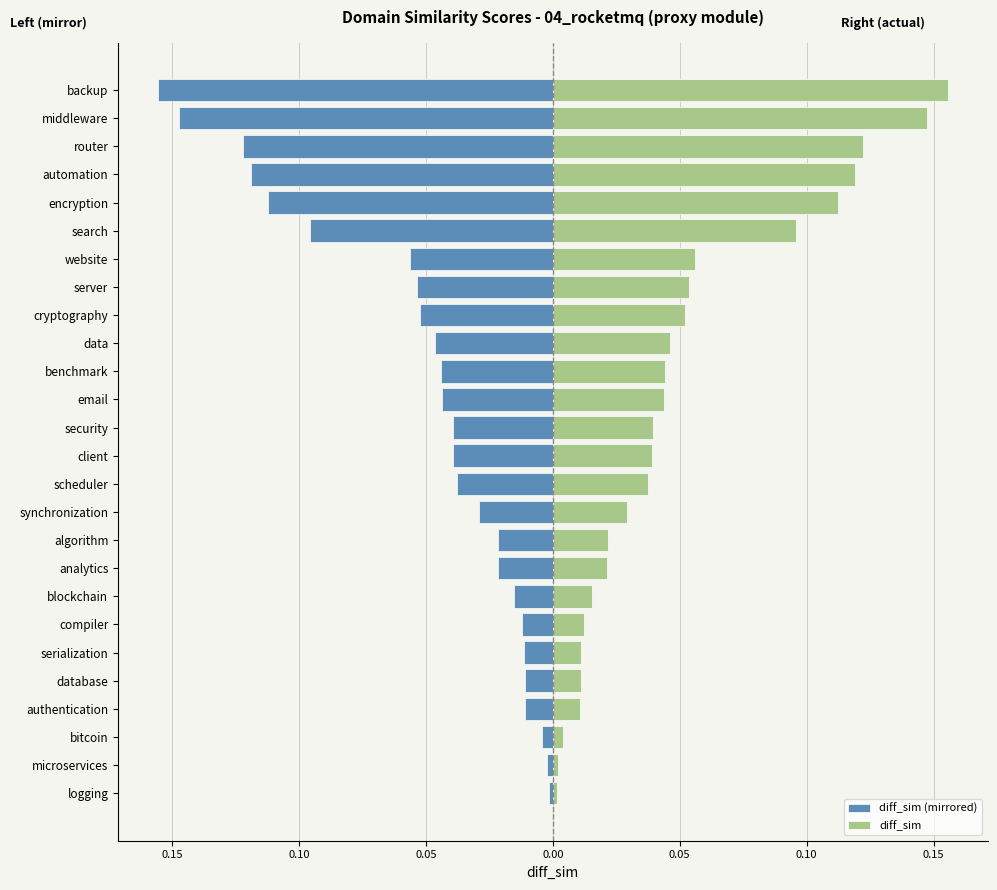

The value of diff_sim (mirrored) at automation is -0.1. True or false?

False